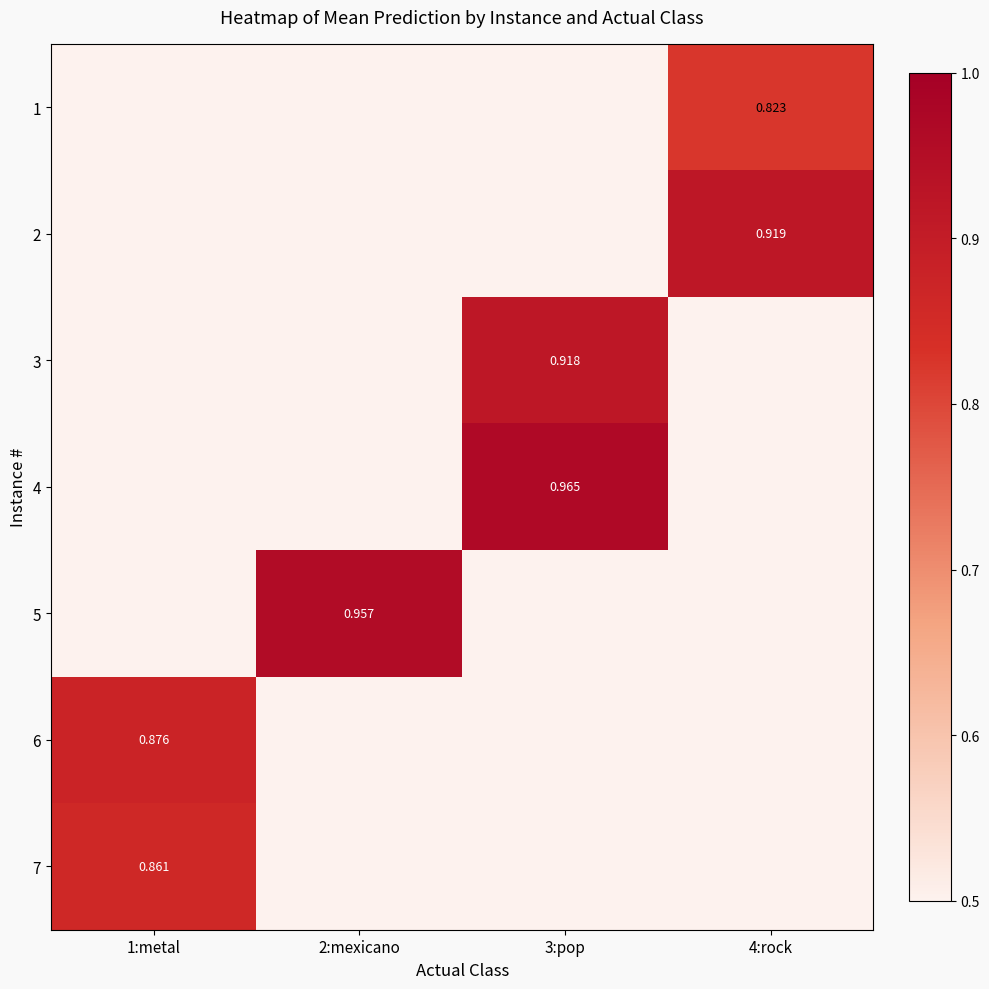

Is the value of 3 at 3:pop greater than the value of 5 at 2:mexicano?

No